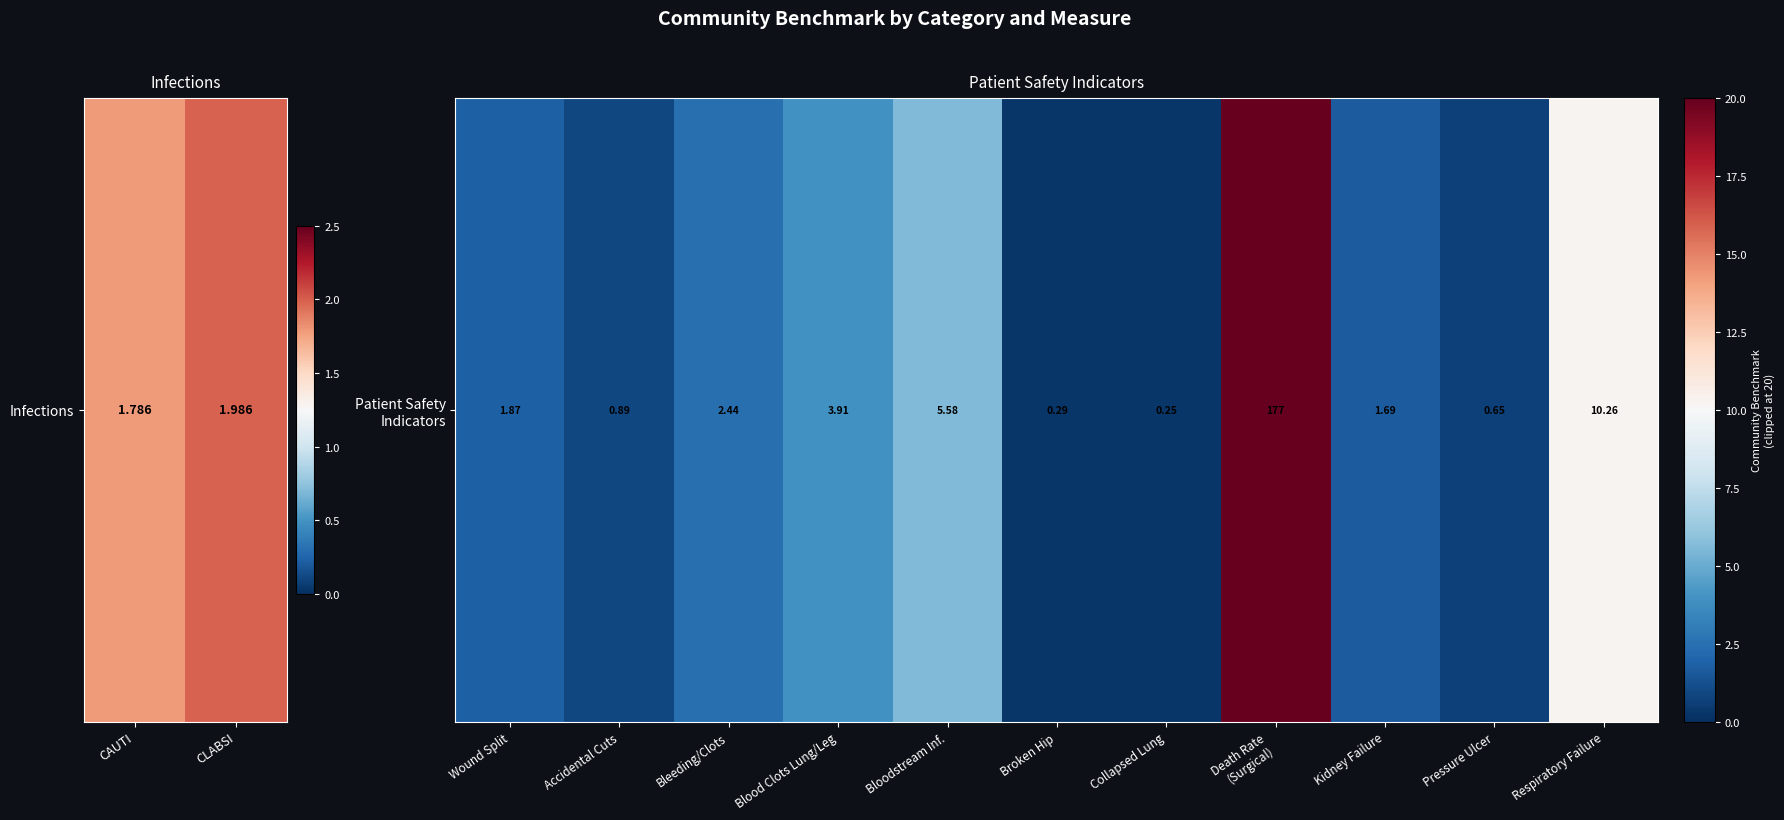

What is the greatest value displayed?

176.6